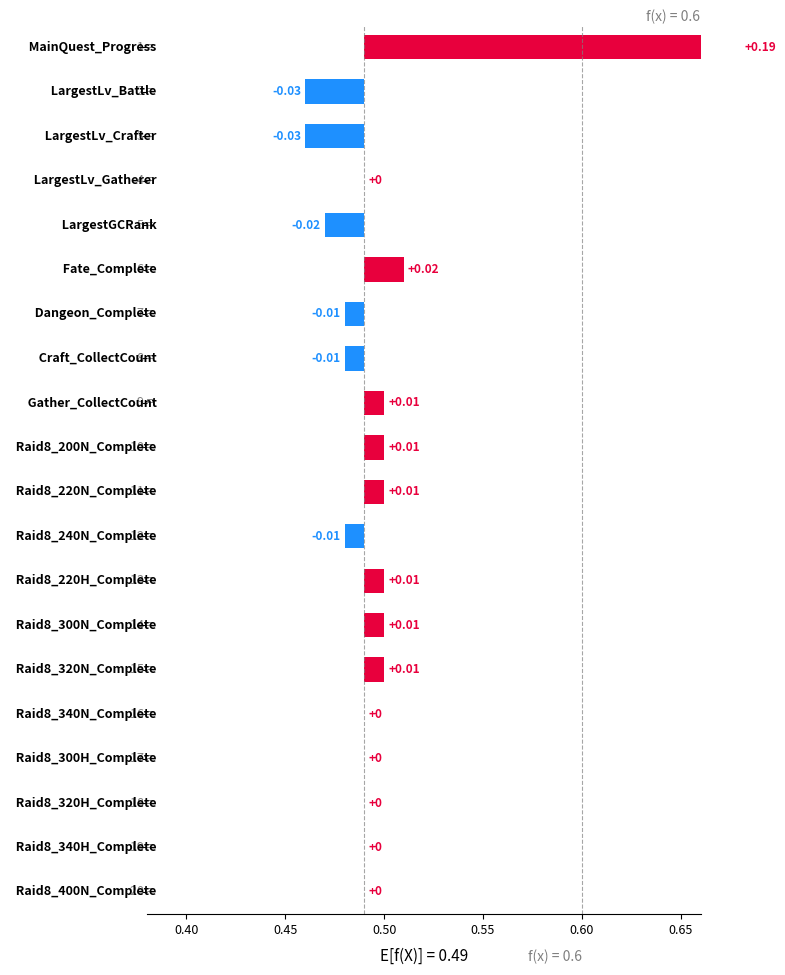

Reading right to left, extract all data points from this chart.

0.0	0.0	0.0	0.0	0.0	0.0	0.0	0.0	0.0	0.0	0.0	0.0	0.0	0.0	0.0	0.0	0.0	0.0	0.0	0.2